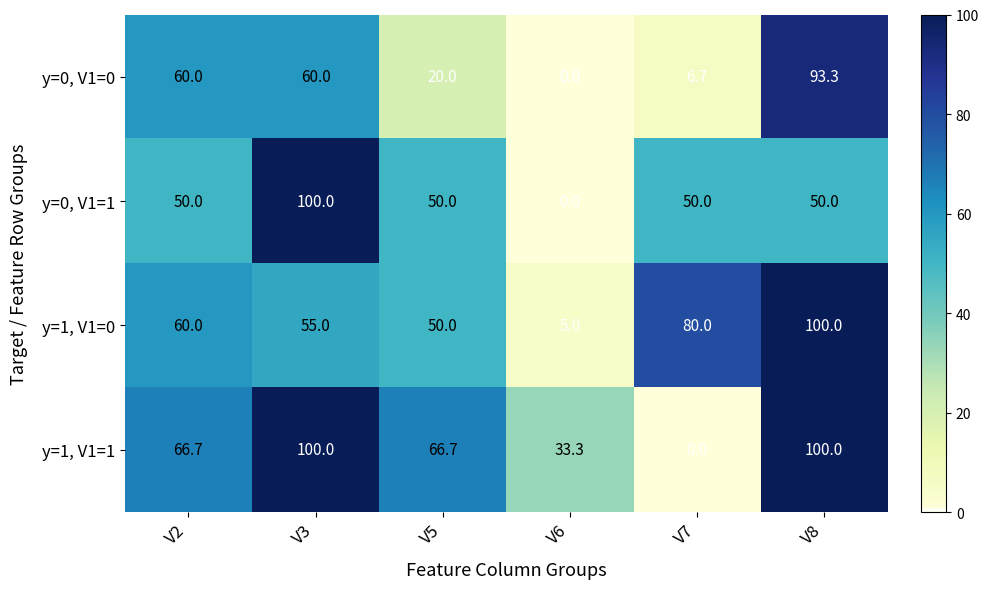

What is the difference between the maximum and minimum values in the y=1, V1=0 series?

95.0